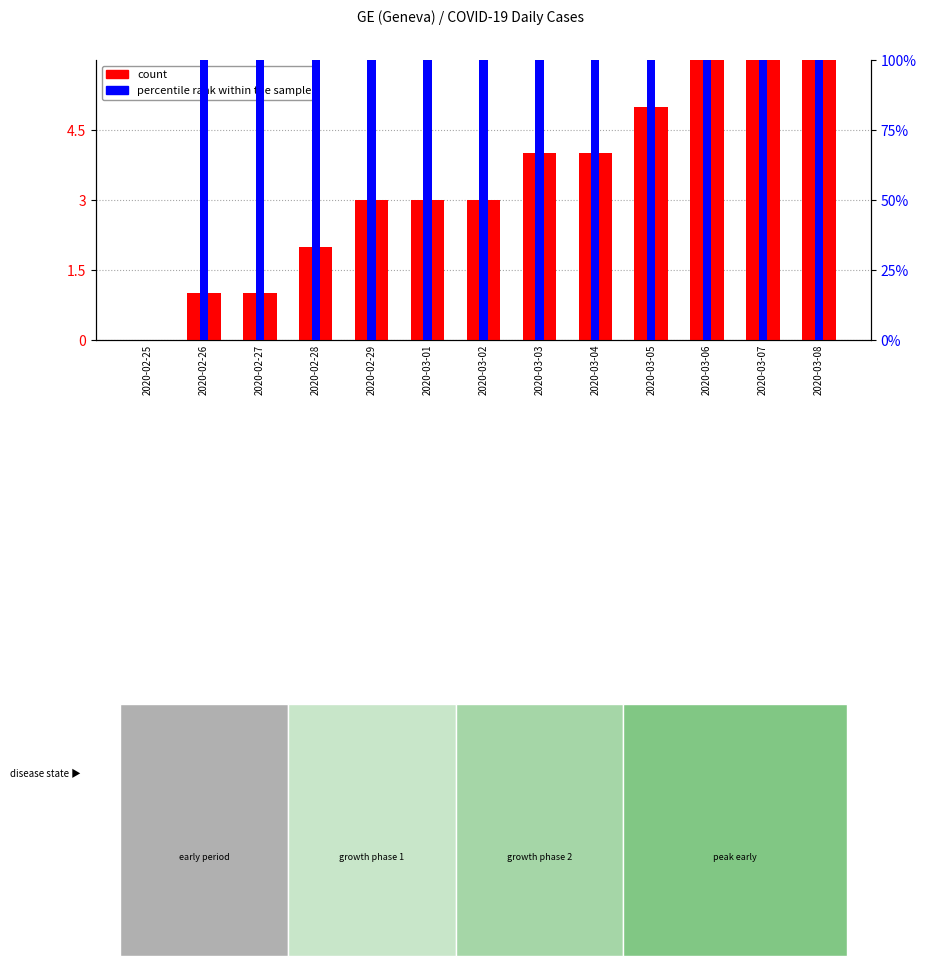

Does the chart contain stacked bars?

No